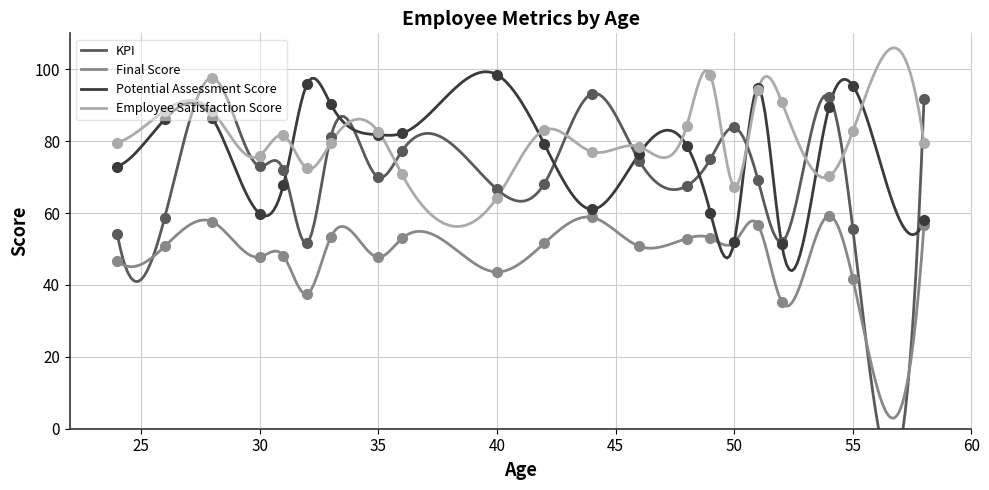

Is the value of KPI at 23 greater than the value of Employee Satisfaction Score at 27?

No